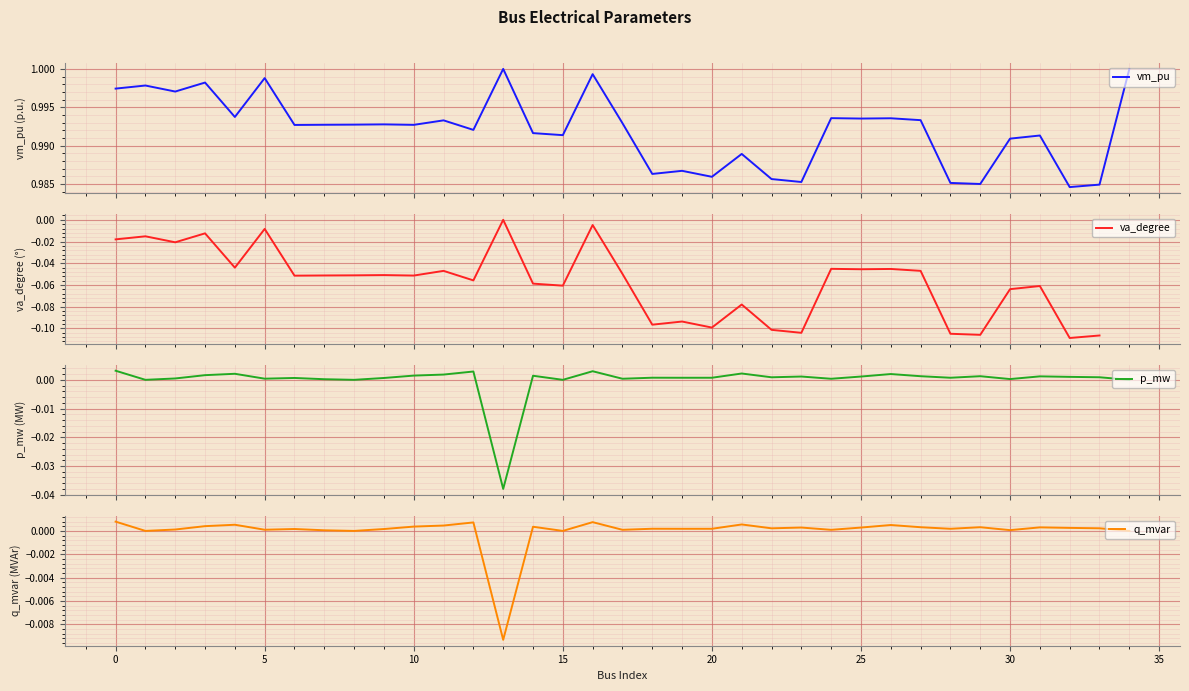

At which category does q_mvar reach its first local valley?

1